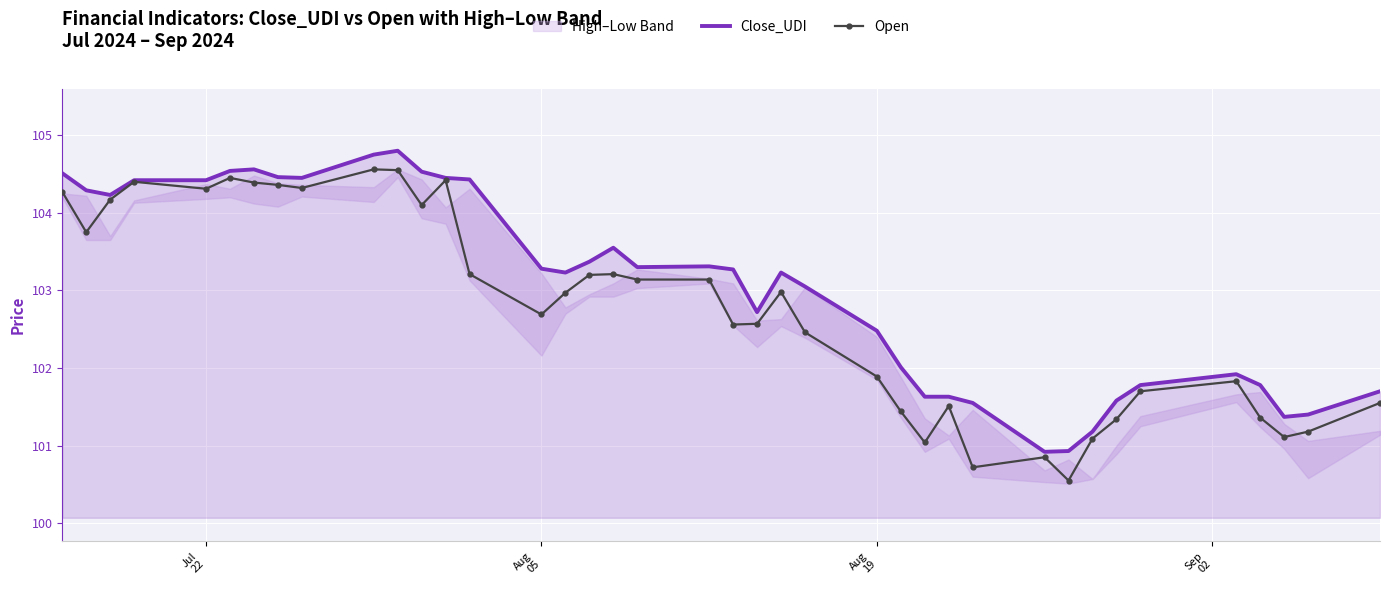

What is the highest value of the Open series?

104.6